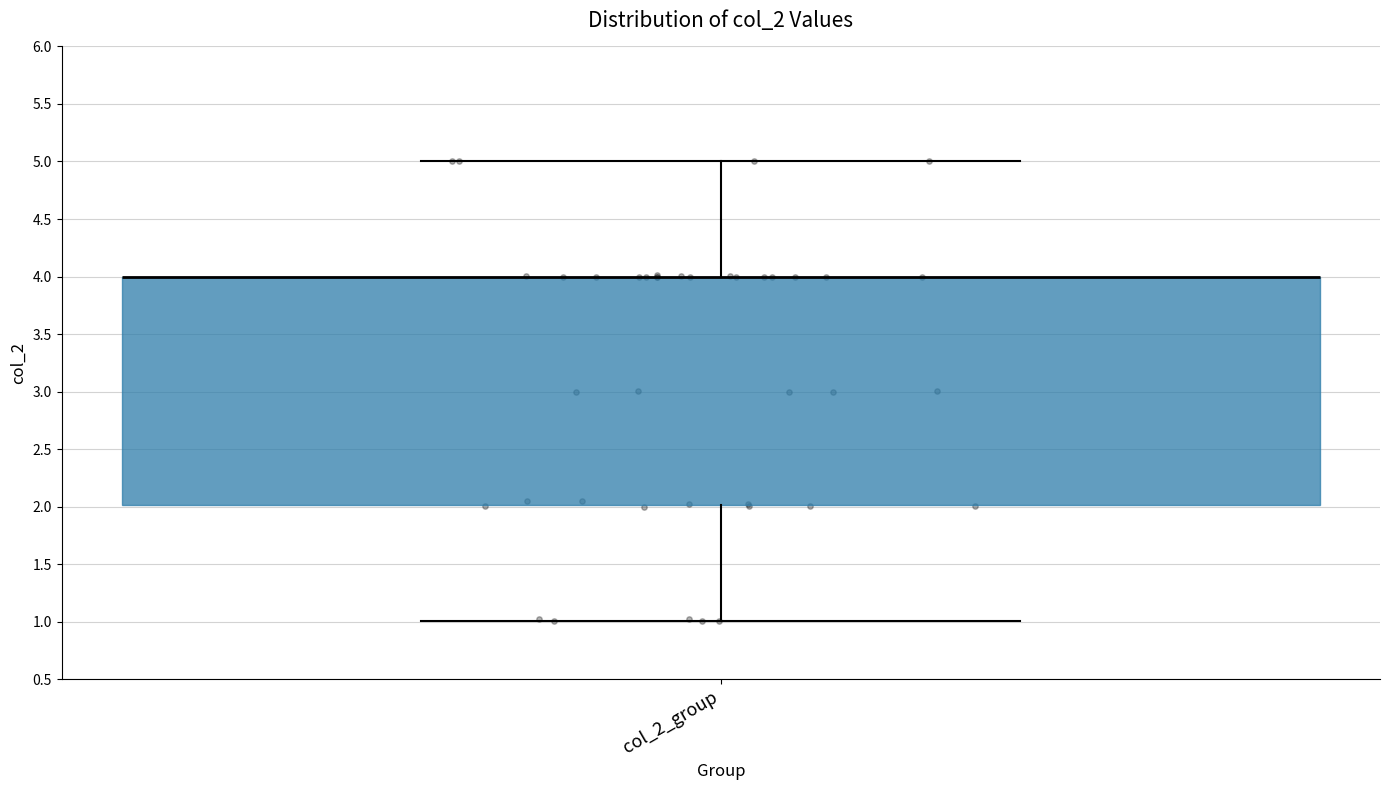

Where does the upper whisker of the box for col_2_group end on the y-axis? The values are not printed on the chart, so give them approximately, as read against the axis.

5